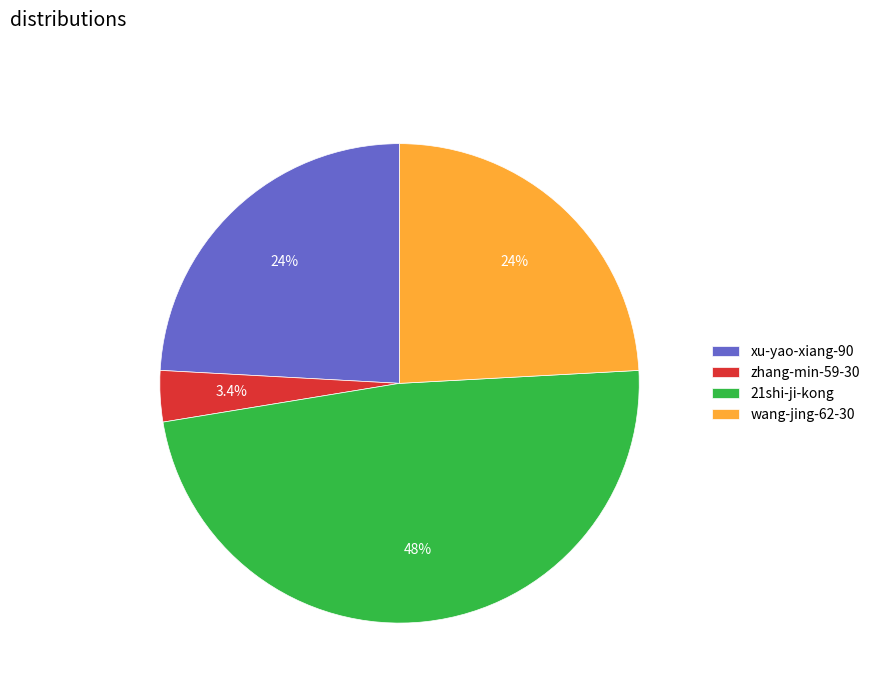

To the nearest percent, what portion does zhang-min-59-30 represent?

3%